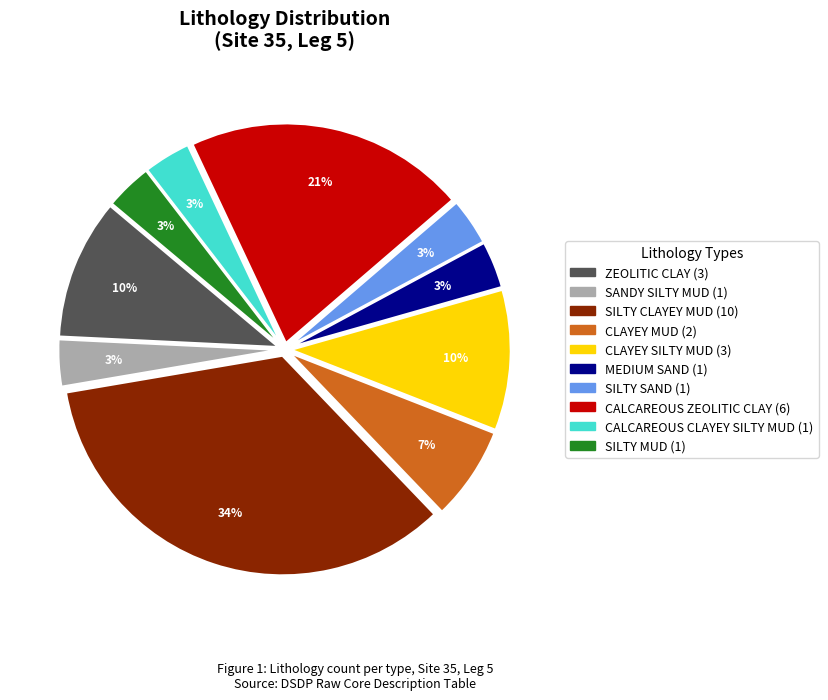

To the nearest percent, what is the average slice percentage?

10%